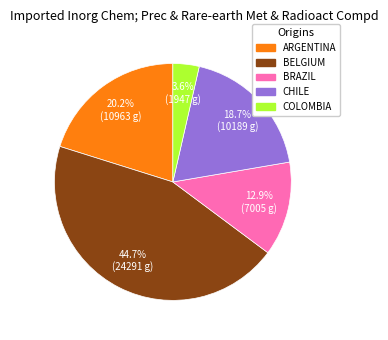

Is there any slice that represents more than half of the pie?

No